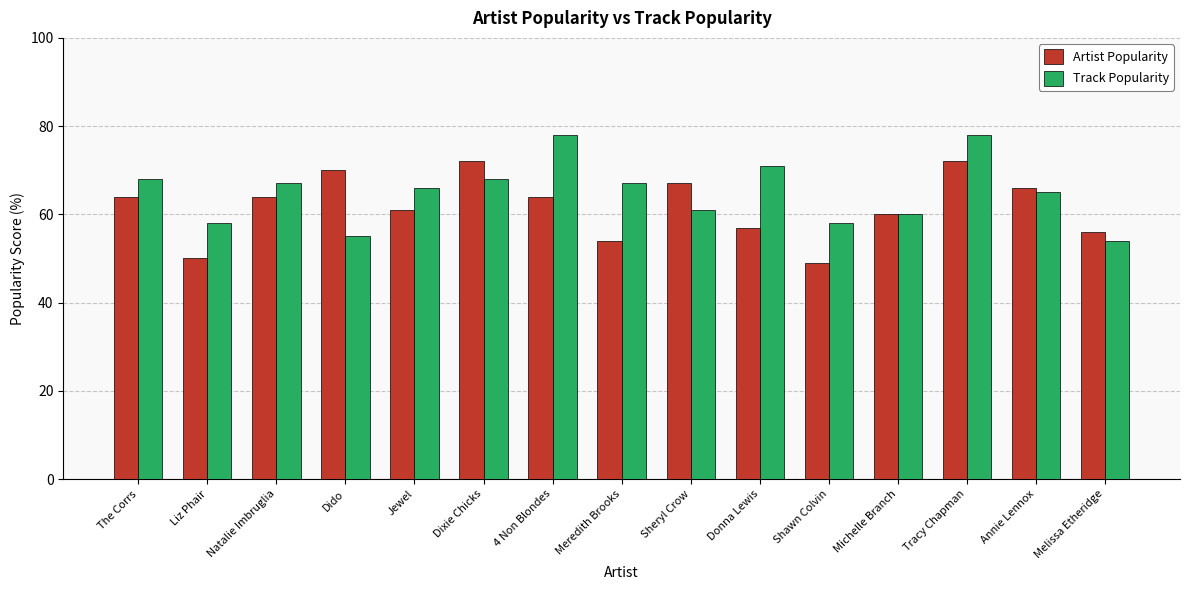

Rank the series by their maximum value, from lowest to highest.

Artist Popularity, Track Popularity